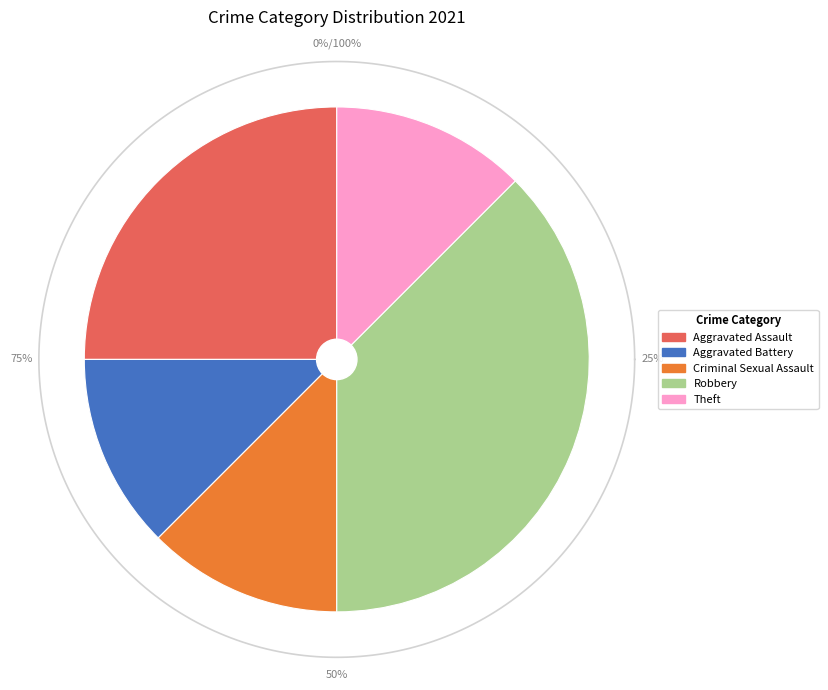

To the nearest percent, what is the difference between the Robbery and Criminal Sexual Assault slice percentages?

25%